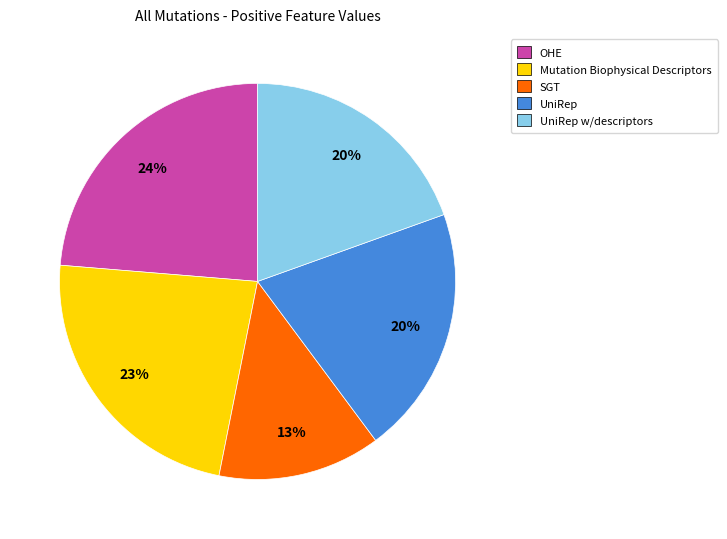

Count the number of slices in the pie.

5